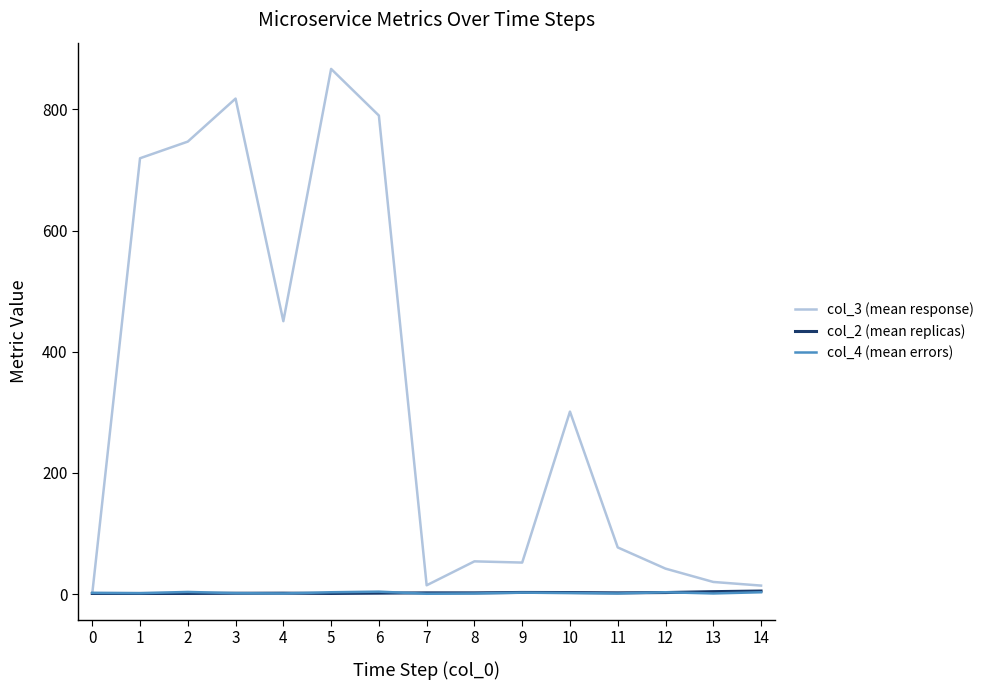

Which label corresponds to the largest value in the chart?

5